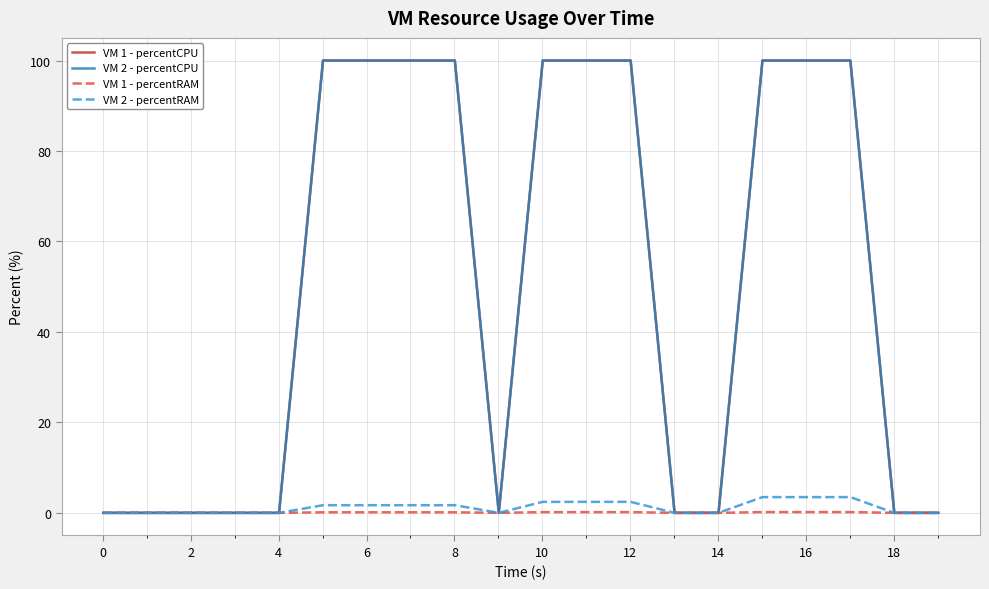

Is this an area chart (filled region under the line)?

No